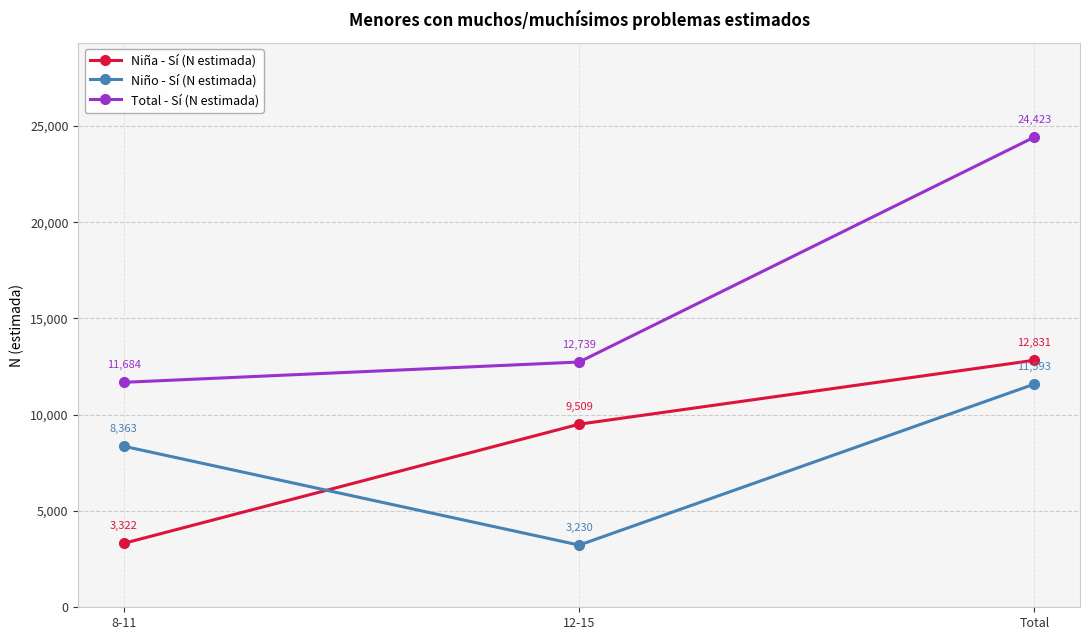

Which series changed the most between 8-11 and Total?

Total - Sí (N estimada)